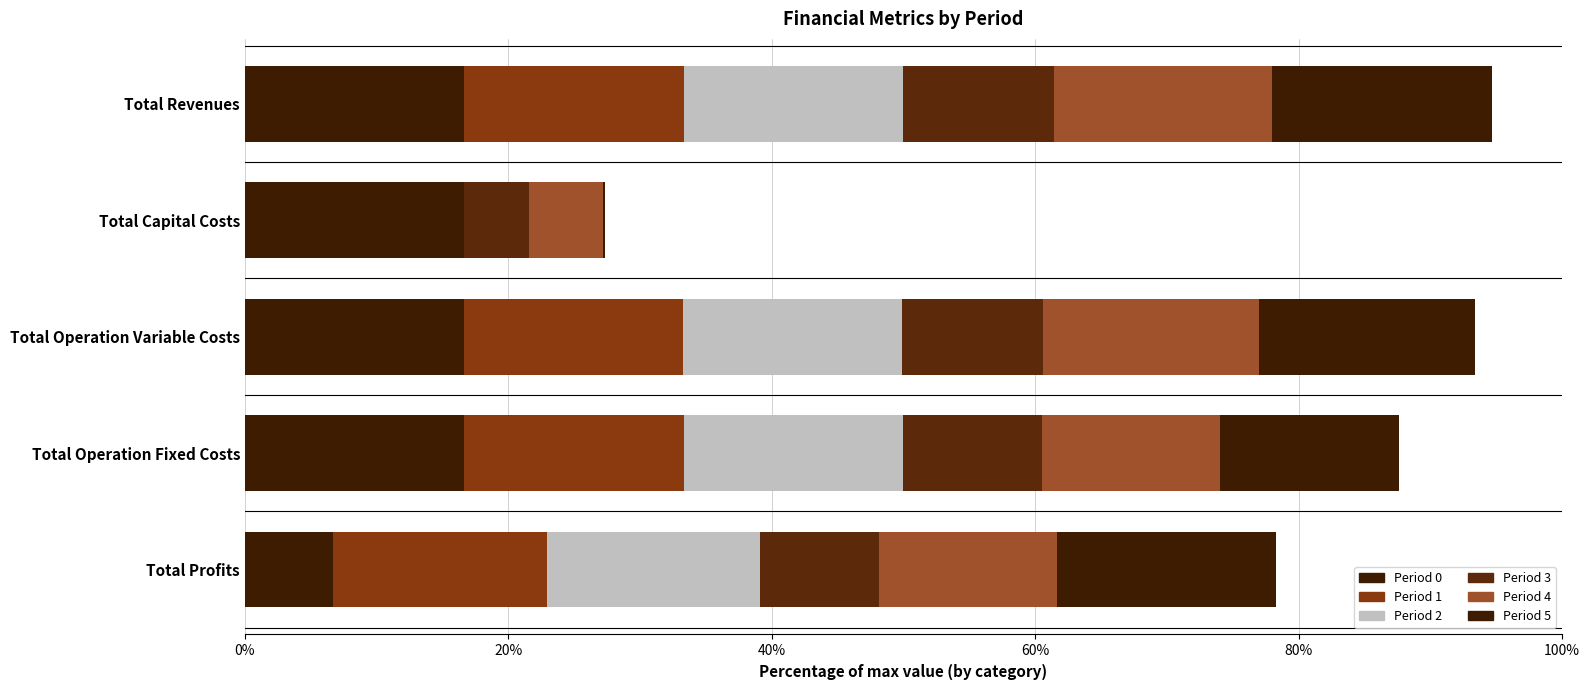

How many series are shown in this chart?

6